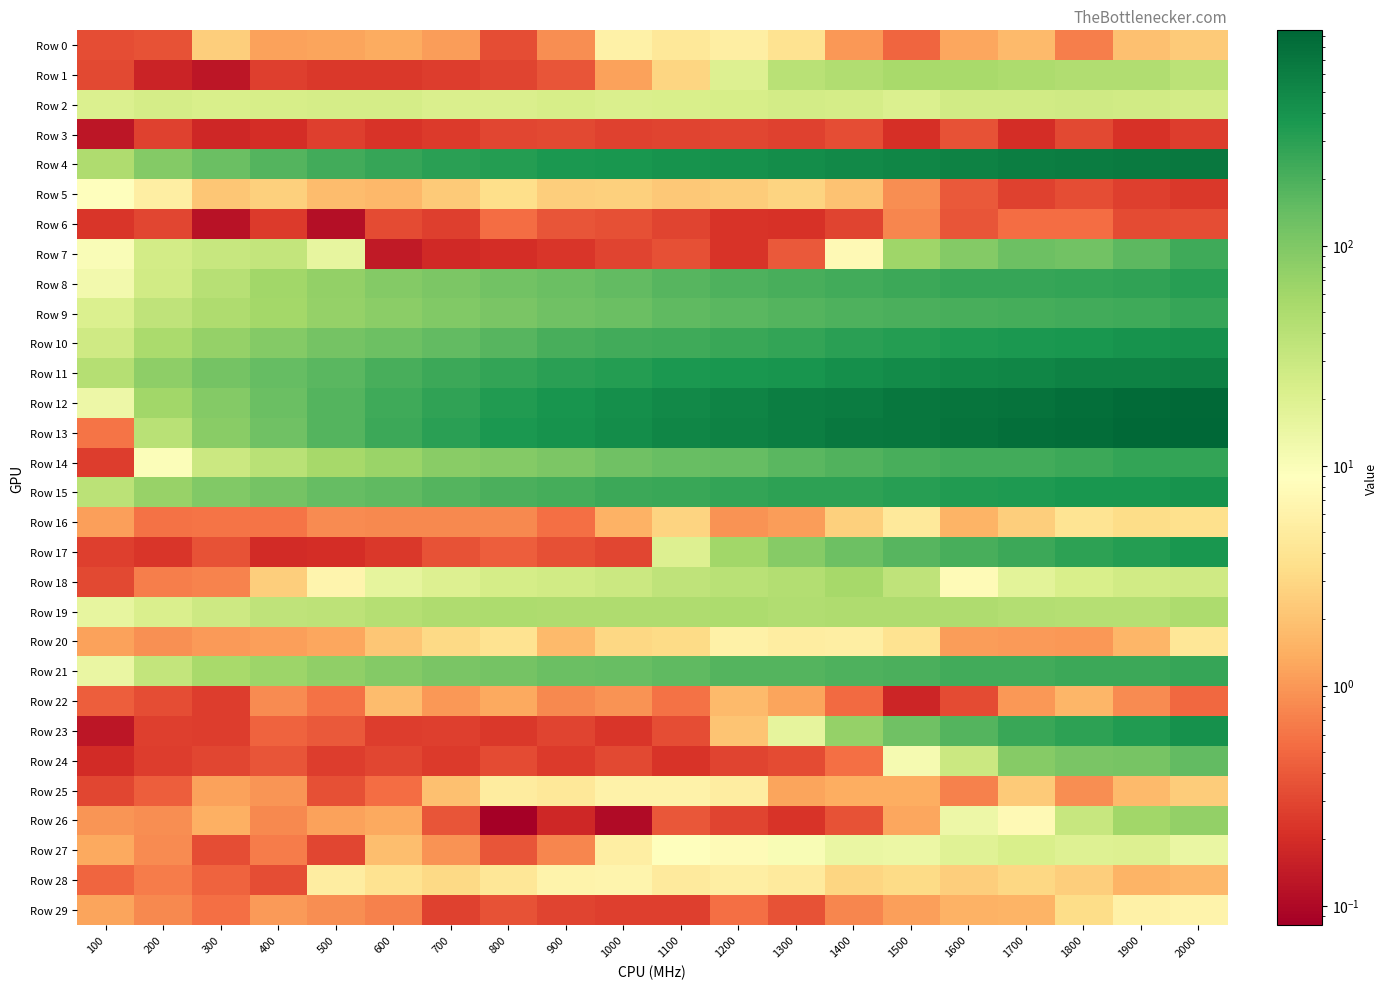

Count the number of data series in this chart.

30